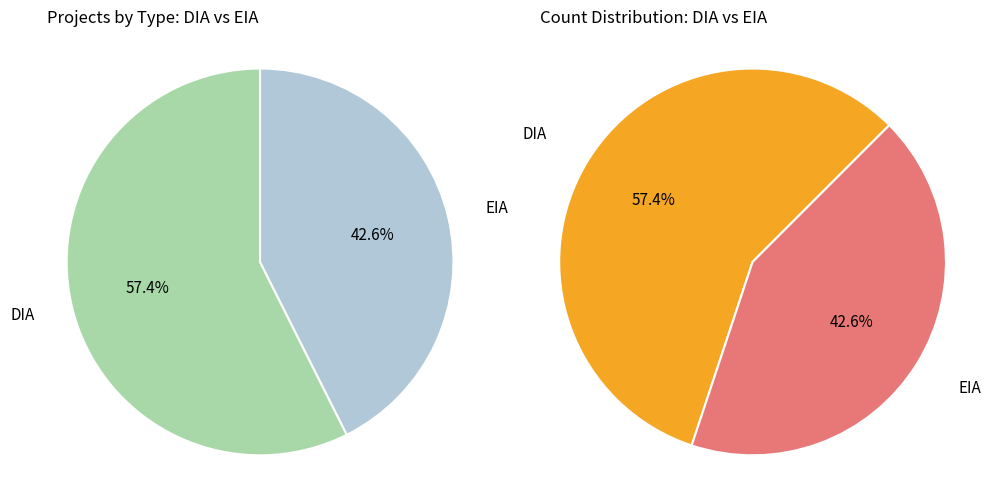

What is the majority slice?

DIA